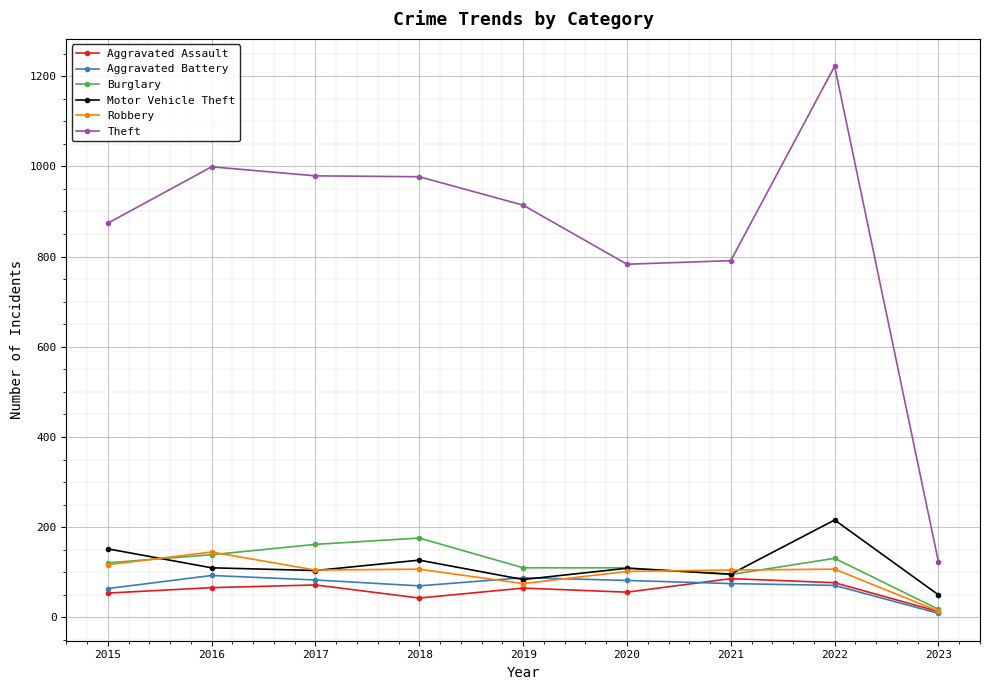

Is this an area chart (filled region under the line)?

No